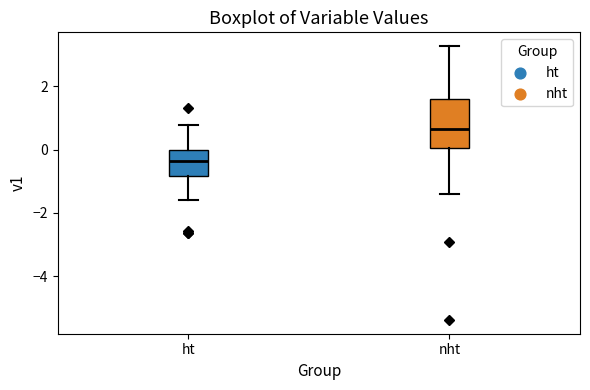

Reading left to right, read every box against the y-axis: the position of its median line, the range the box covers, and the ends of its whiskers. The values are not printed on the chart, so give them approximately, as read against the axis.

ht: median -0.4, box -0.8 to 0.0, whiskers -1.6 to 0.8
nht: median 0.6, box 0.0 to 1.6, whiskers -1.4 to 3.2